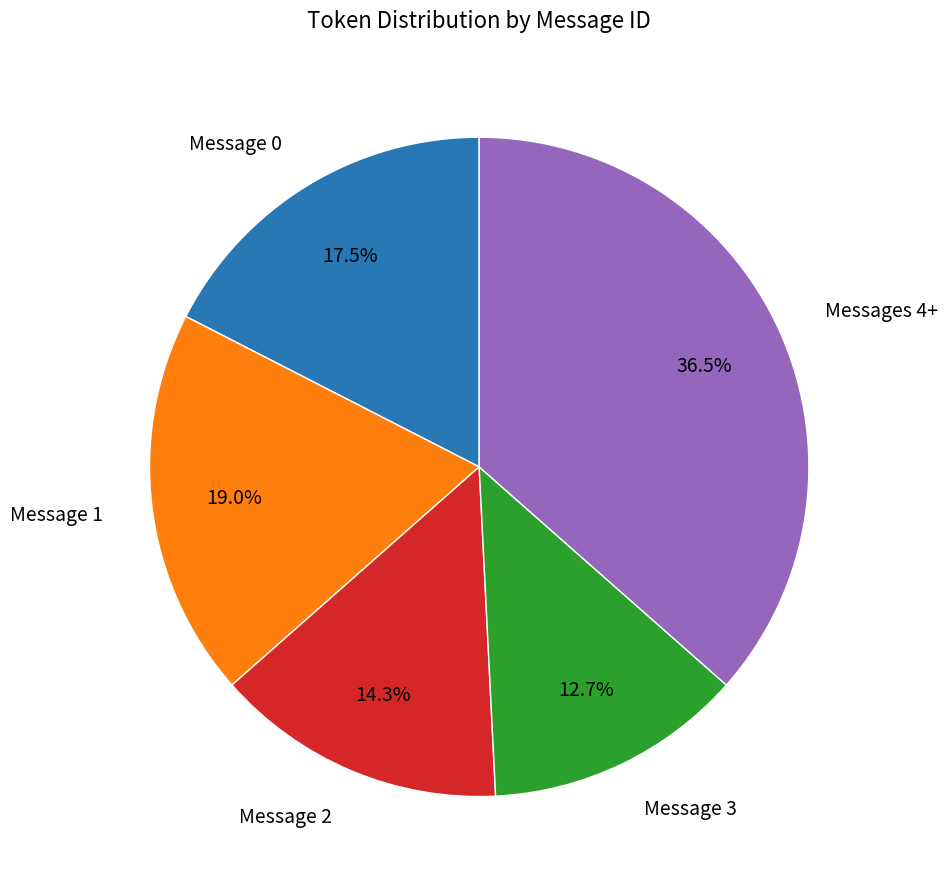

Count the number of slices in the pie.

5